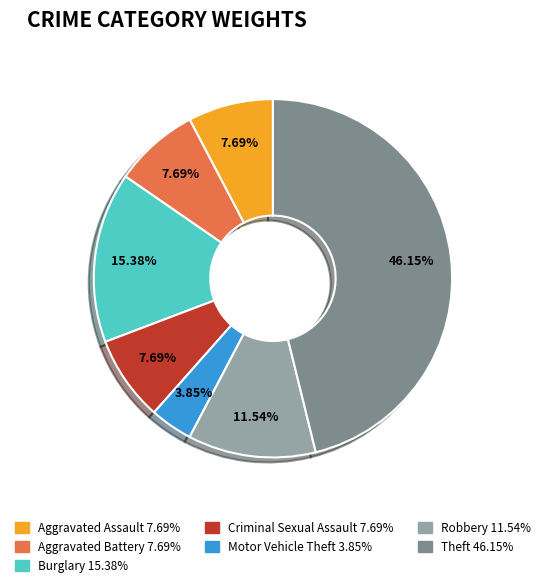

How many segments does this pie chart have?

7